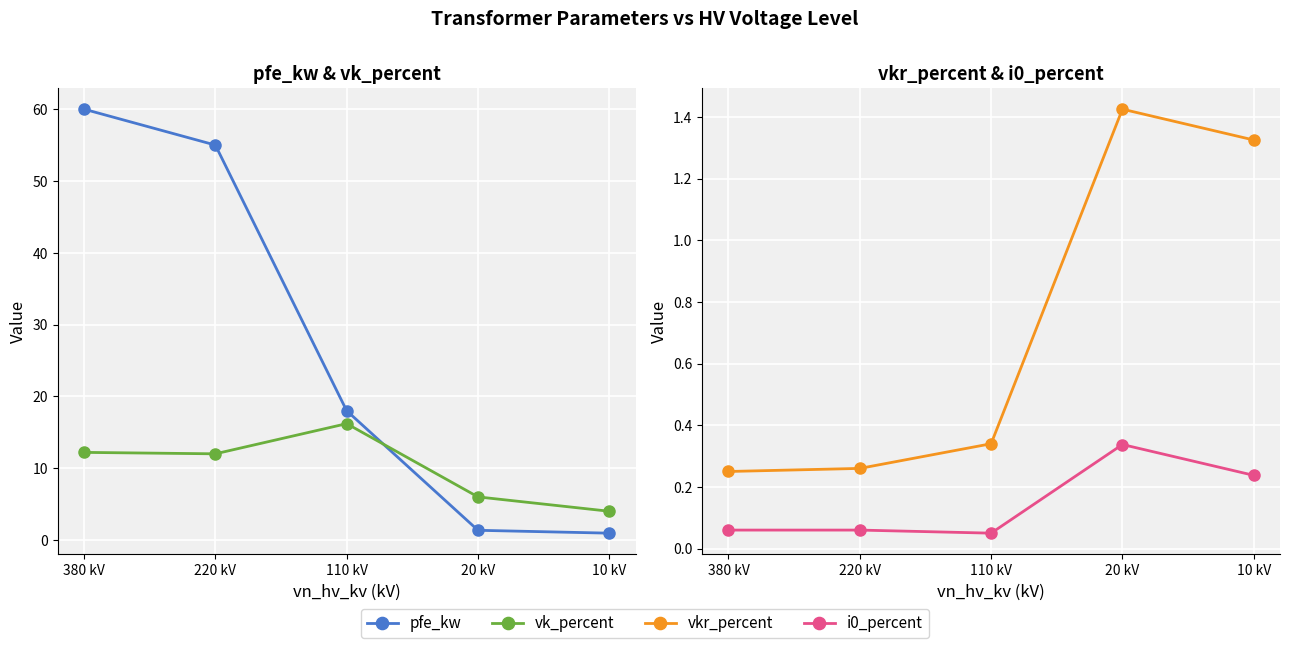

Where does the pfe_kw series first go above 18?

380 kV